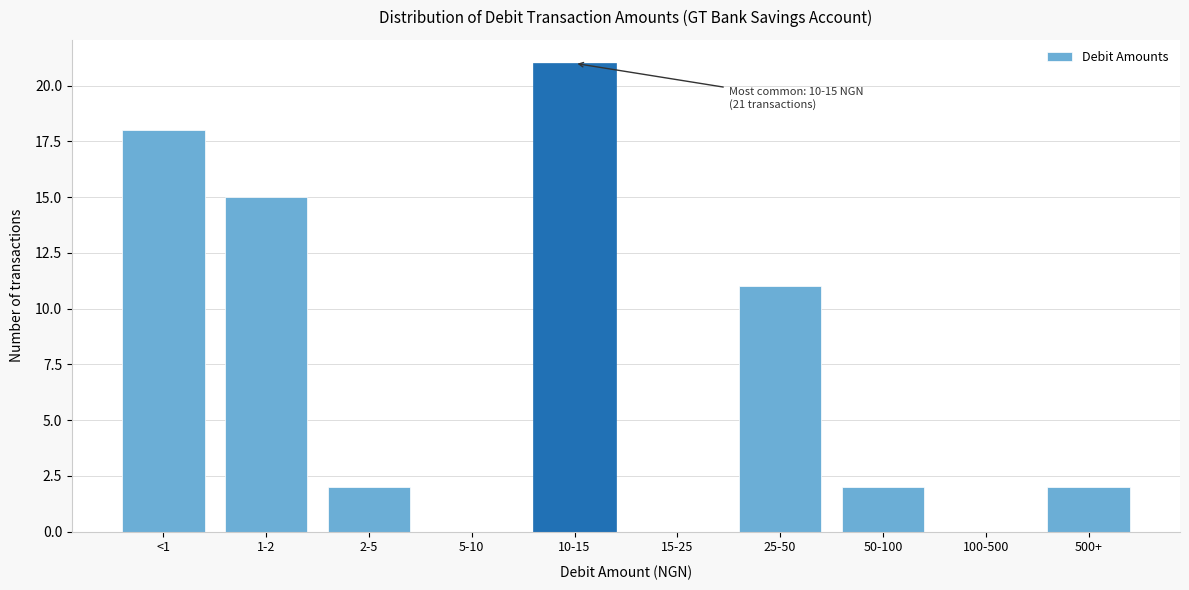

Reading left to right, transcribe all the data shown in this chart.

<1=18	1-2=15	2-5=2	5-10=0	10-15=21	15-25=0	25-50=11	50-100=2	100-500=0	500+=2